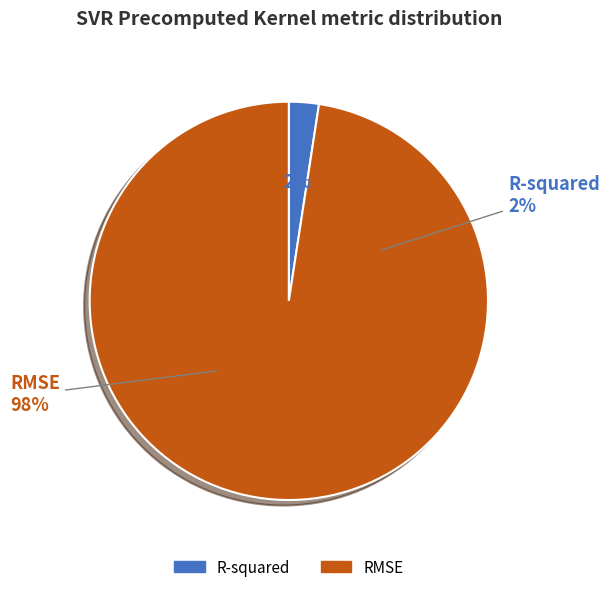

How many segments does this pie chart have?

2